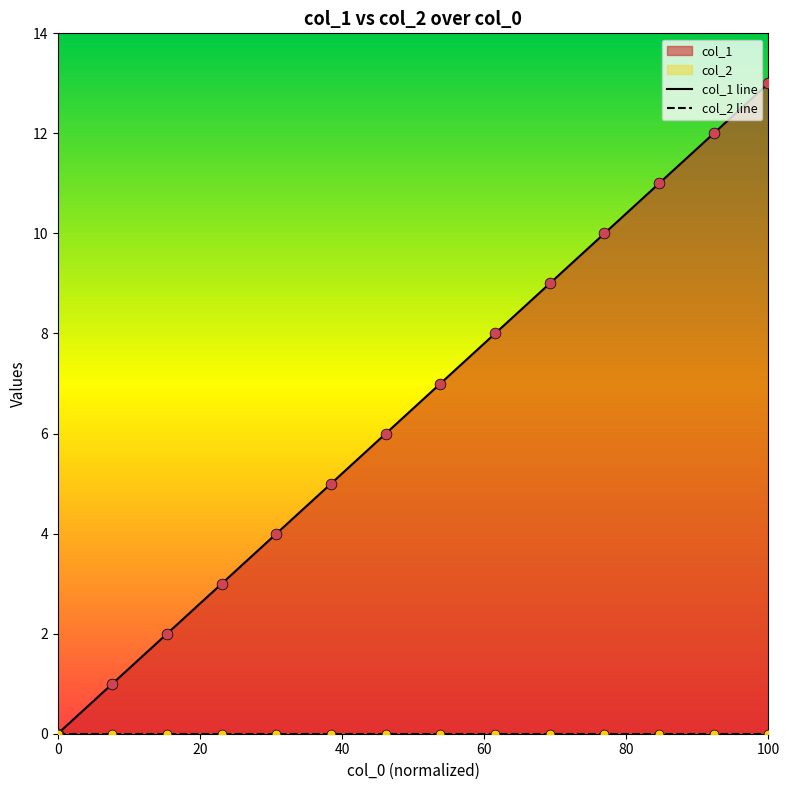

What is the change in value from 0 to 100?

+13